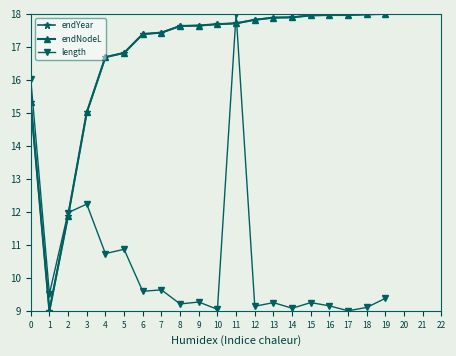

True or false: length and endNodeL cross at least once.

True